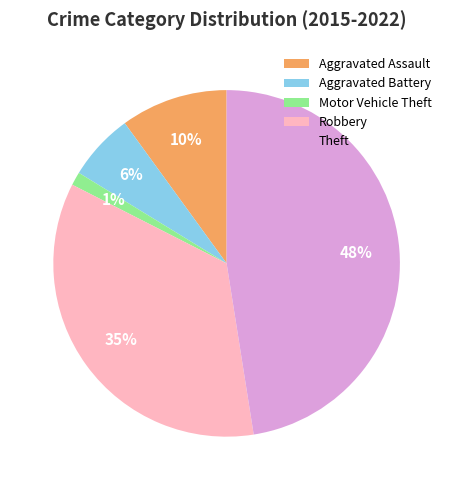

What percentage is the Aggravated Assault slice, to the nearest percent?

10%